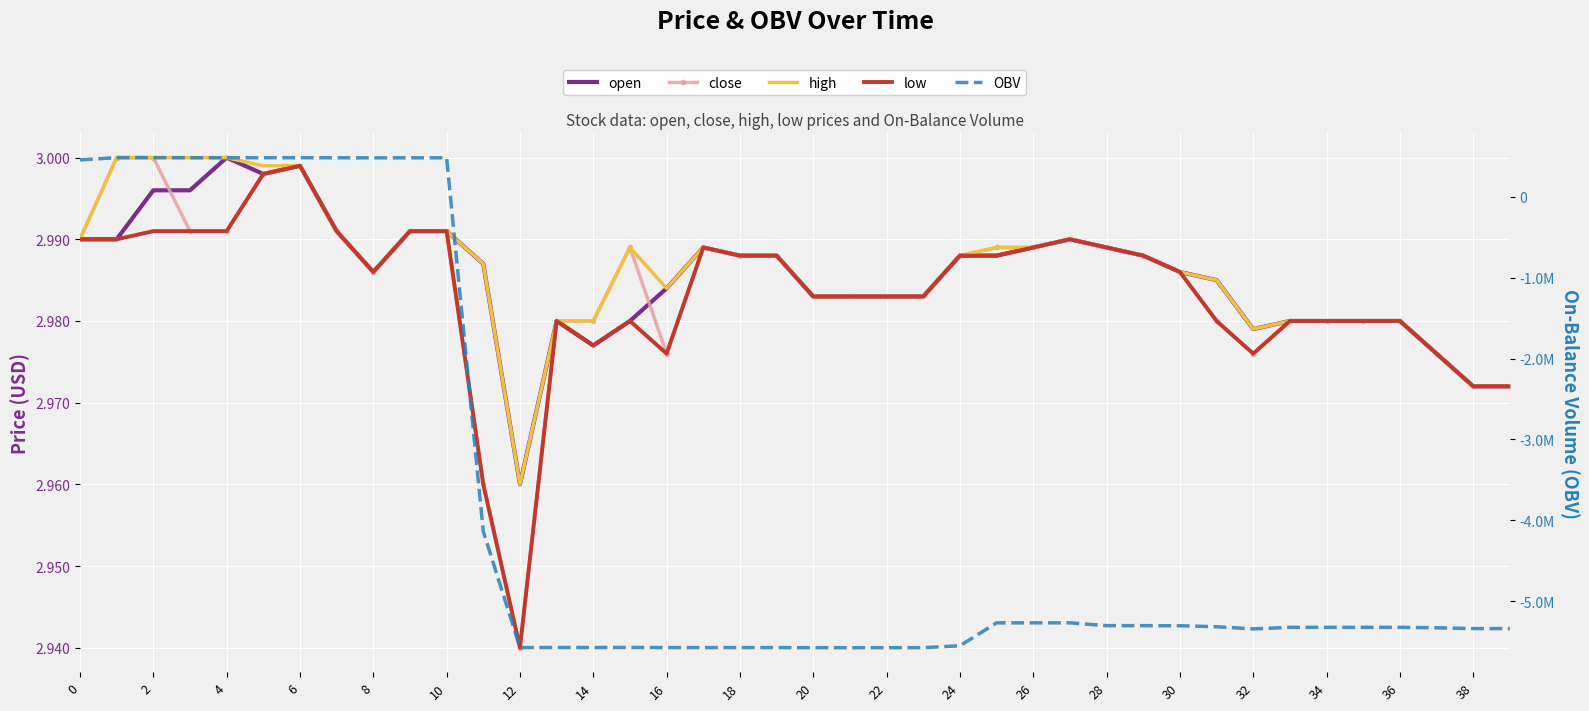

Which series has the largest total across all categories?

high